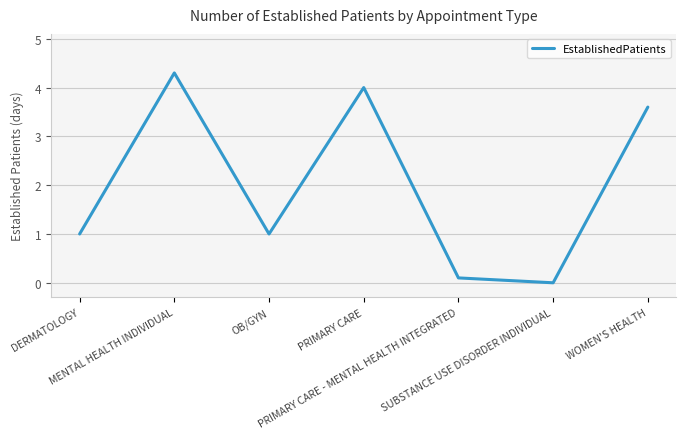

How many series are shown in this chart?

1